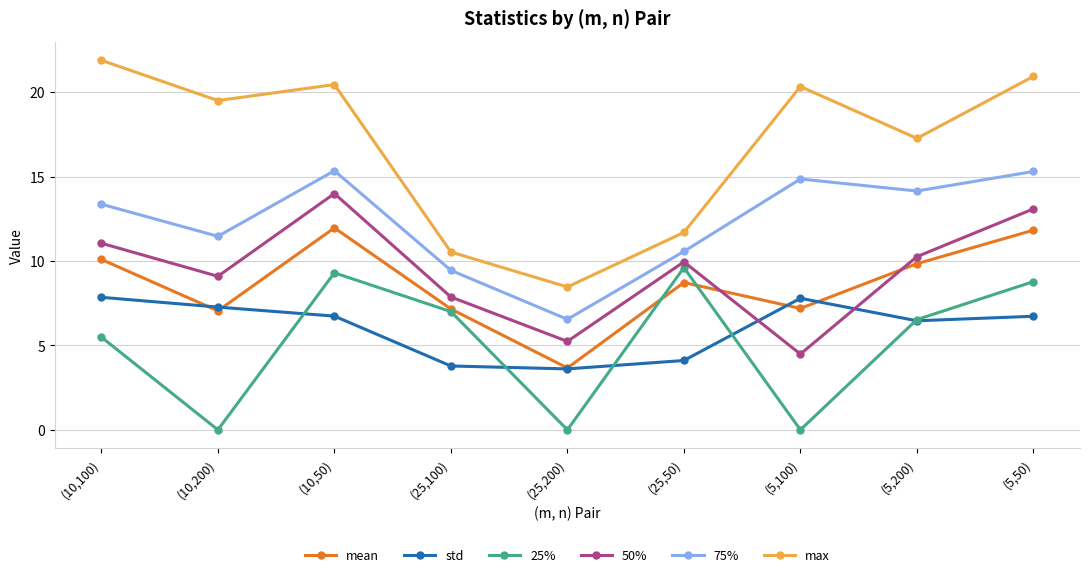

Which series changed the most between (25,200) and (25,50)?

25%